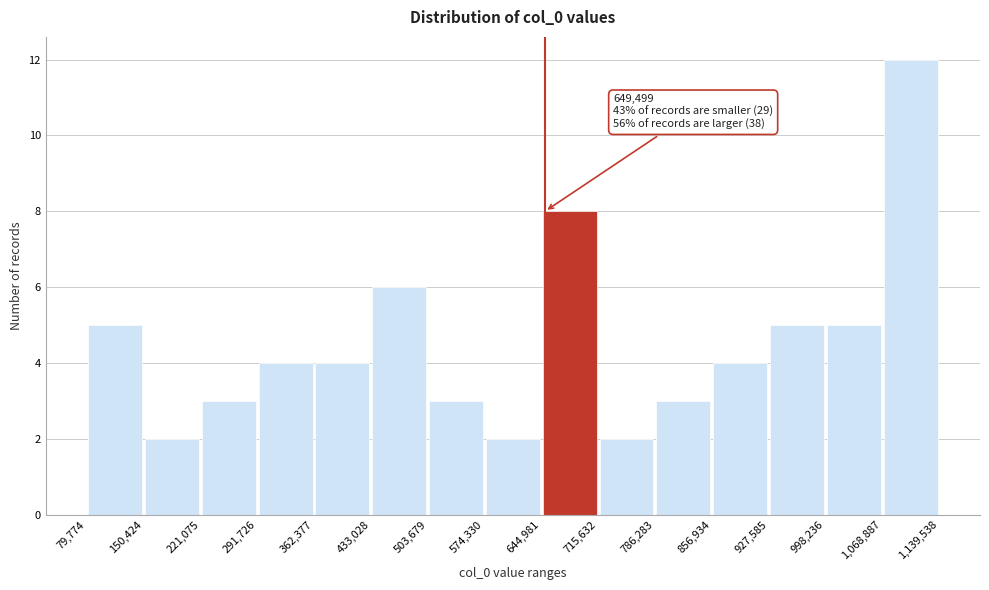

Over which range of the x-axis is the bar tallest?

1,068,887 to 1,139,538